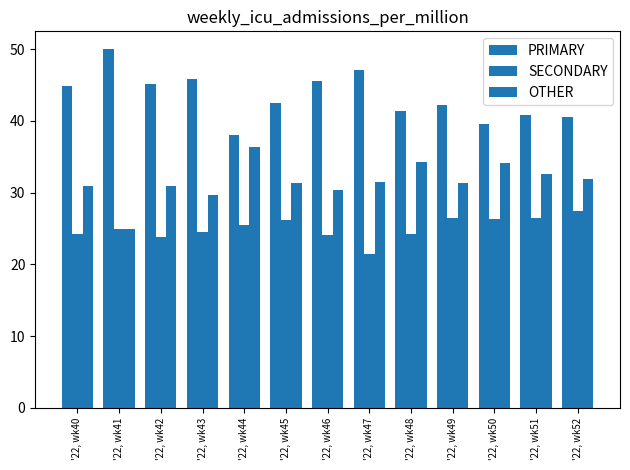

True or false: OTHER has a value of 30.9 at '22, wk40.

True